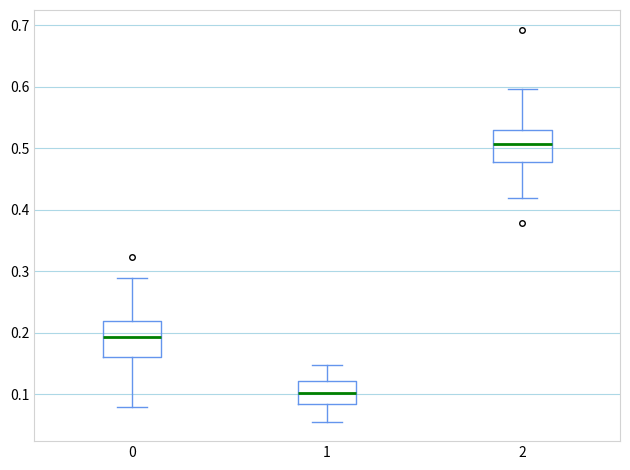

Which box has the lowest median line?

1